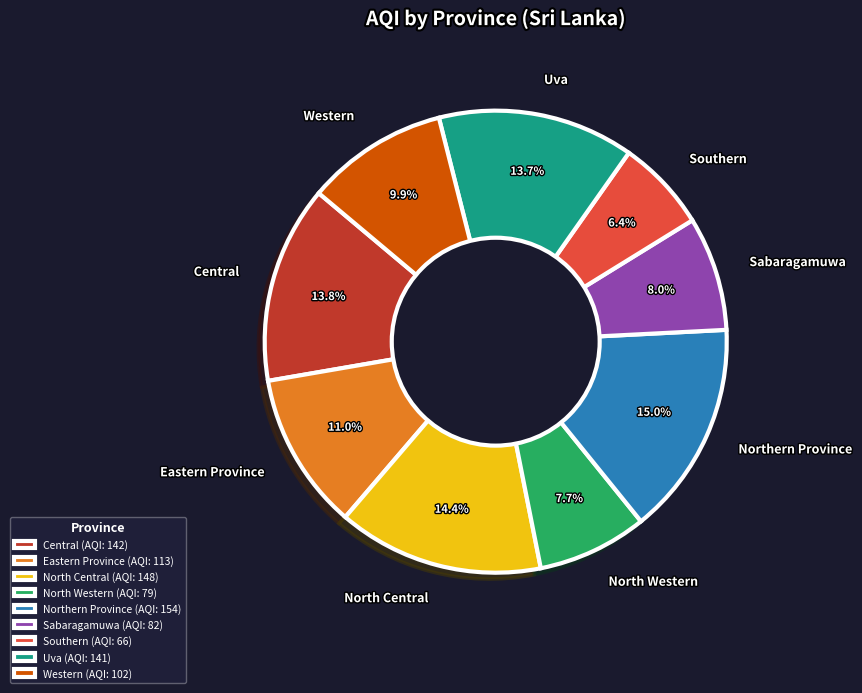

Between Central and Eastern Province, which is larger?

Central